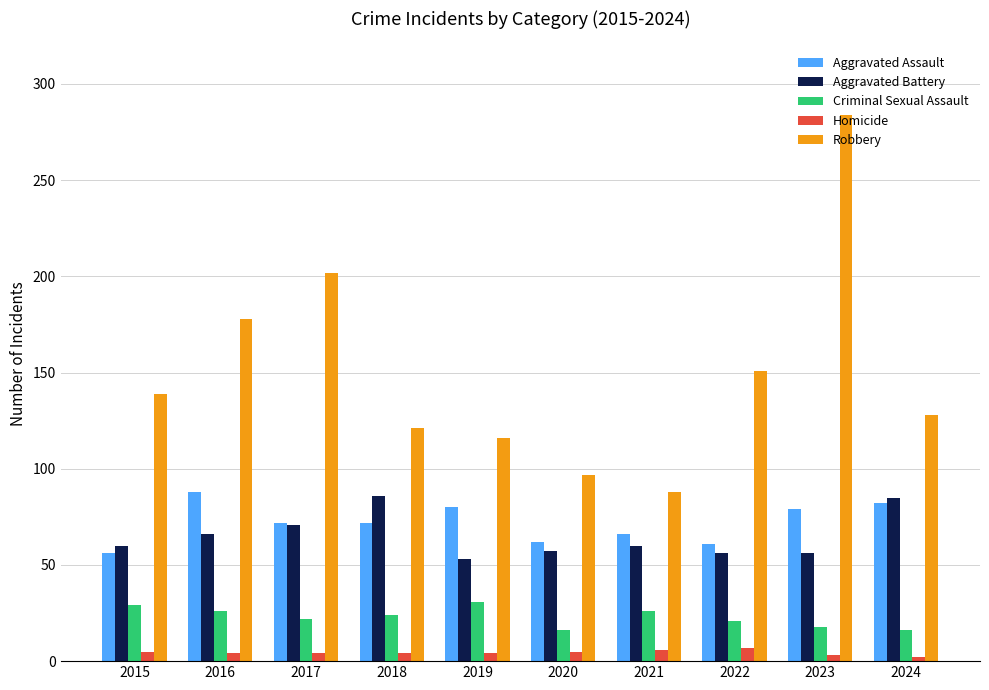

Which series has the widest spread of values?

Robbery